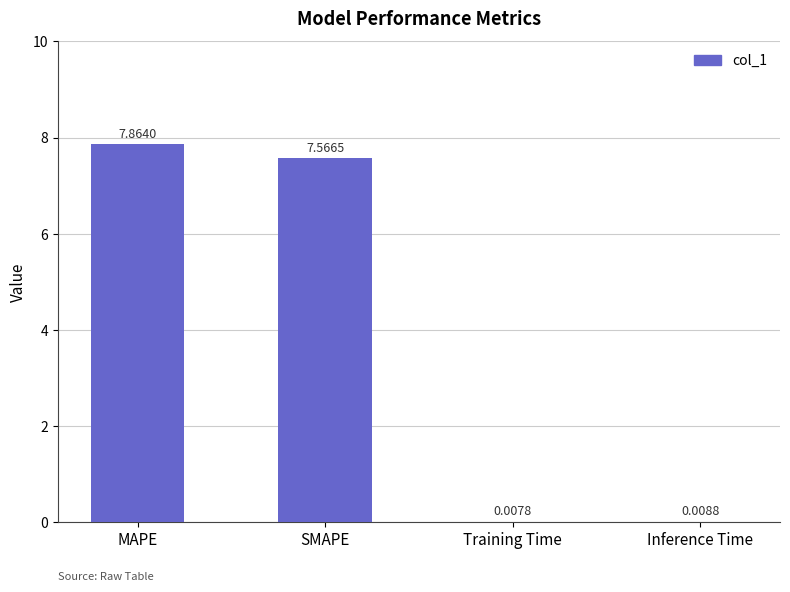

Between Training Time and SMAPE, which is larger?

SMAPE